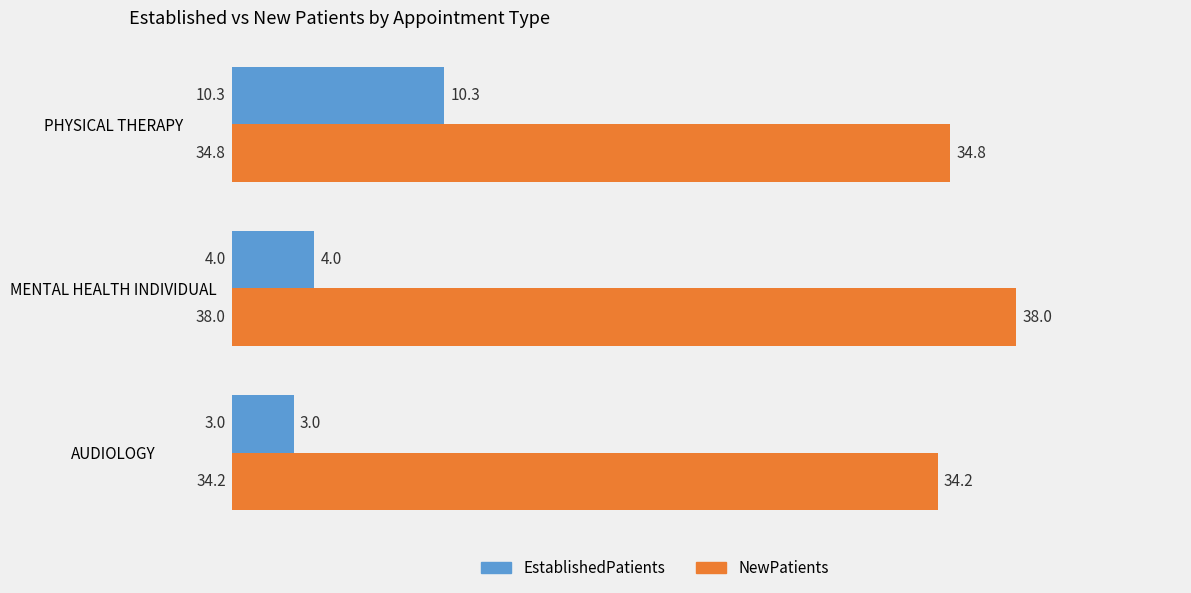

Where is EstablishedPatients nearest to the value 6?

MENTAL HEALTH INDIVIDUAL